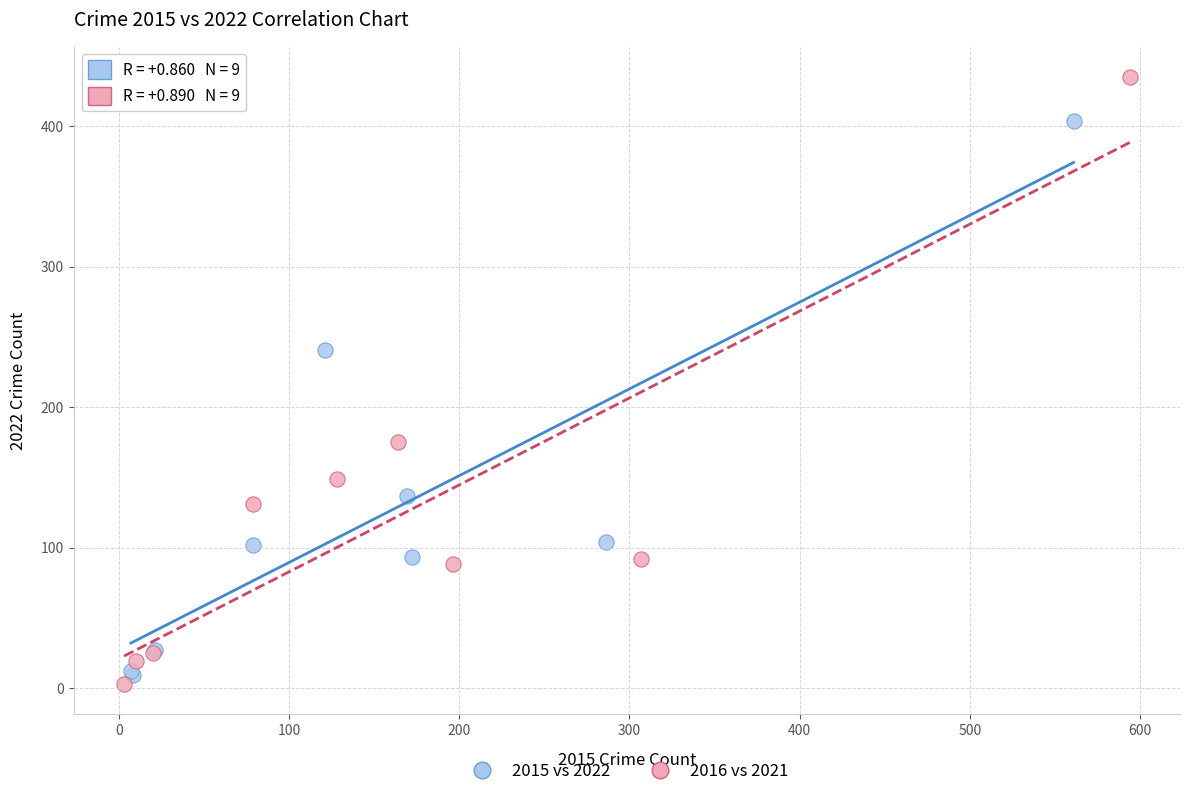

Which series has the largest Y range (max minus min)?

2016 vs 2021